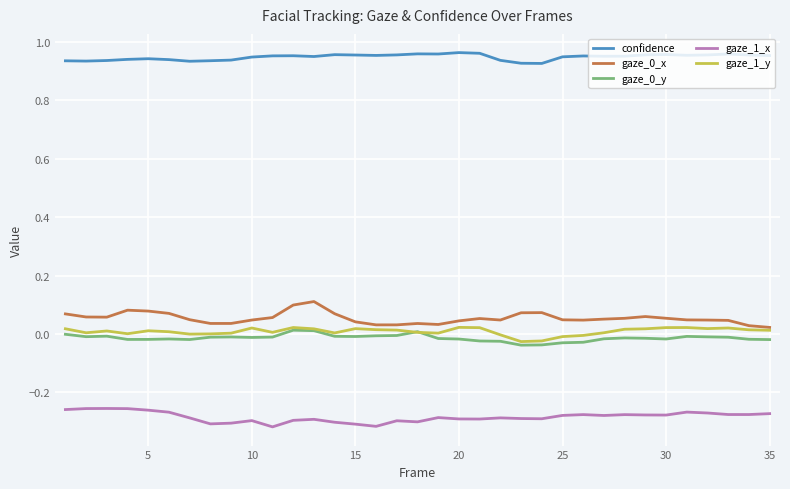

True or false: gaze_0_y and gaze_1_x cross at least once.

False